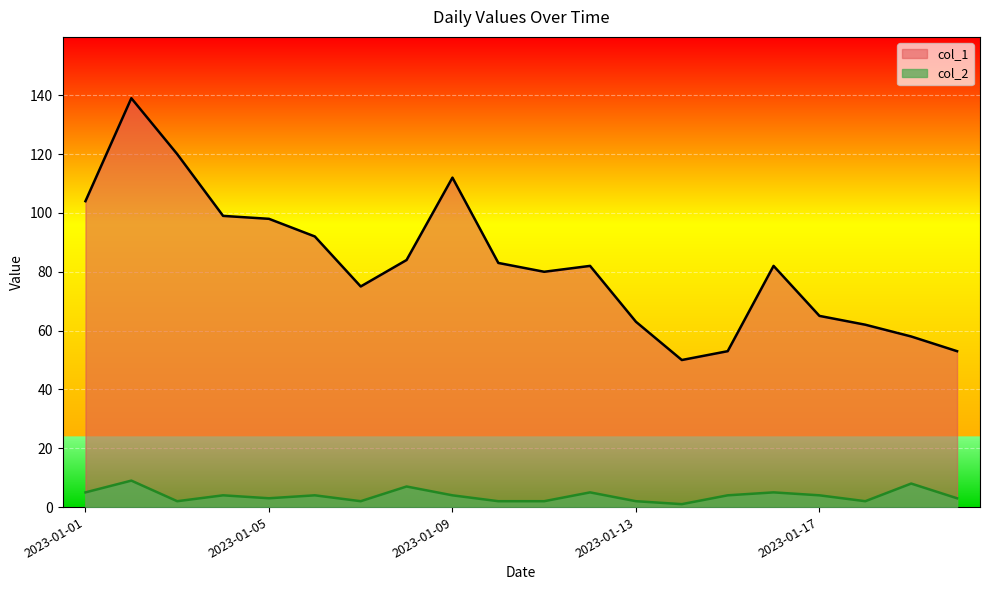

Which series has the largest total across all categories?

col_1